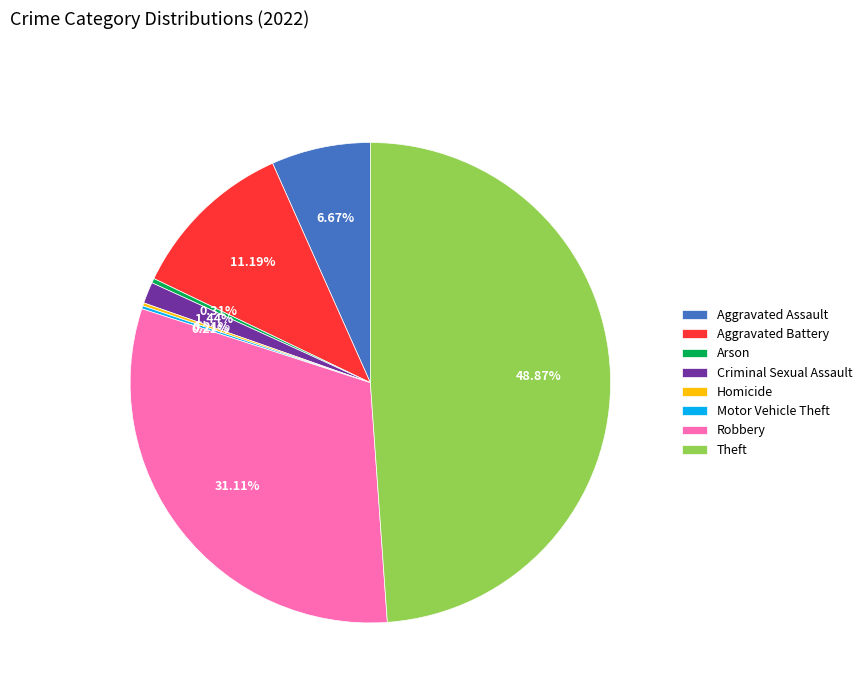

To the nearest percent, what is the combined percentage of Criminal Sexual Assault and Arson?

2%